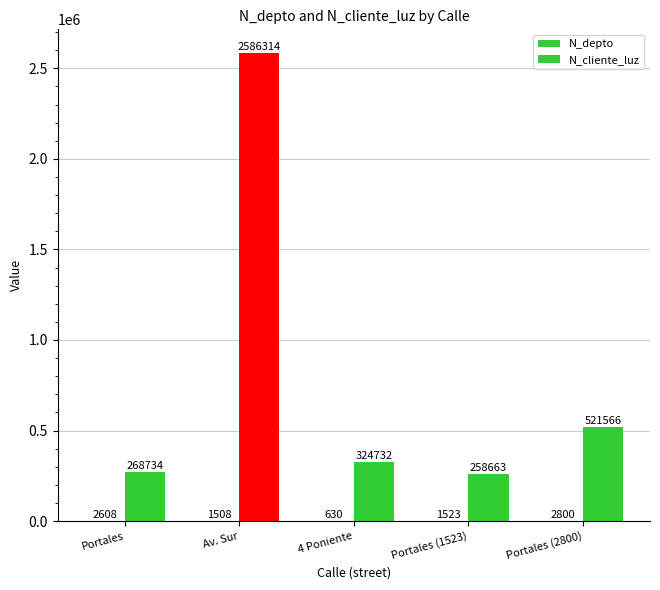

At which label does N_depto reach its peak?

Portales (2800)